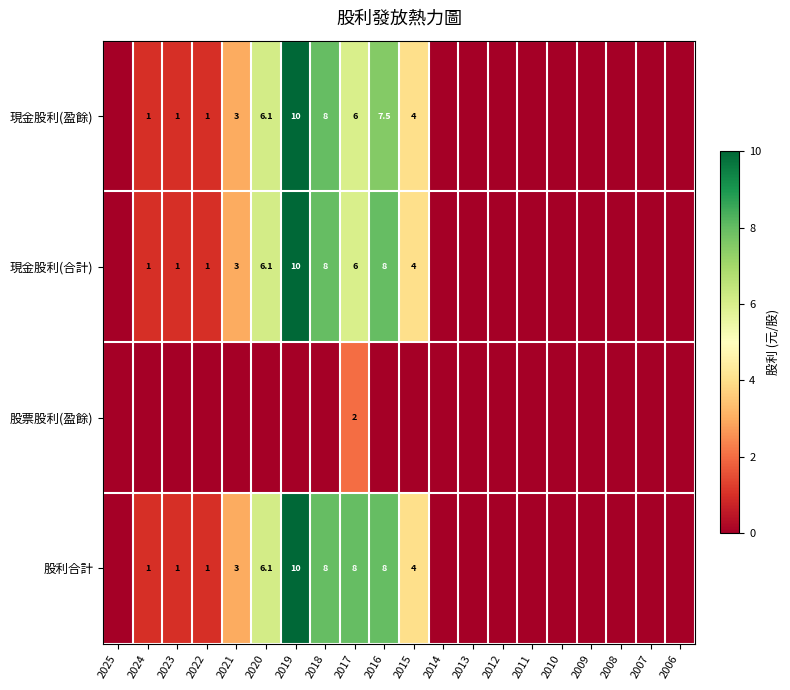

What is the sum of the 現金股利(盈餘) values at 2021 and 2020?

9.1